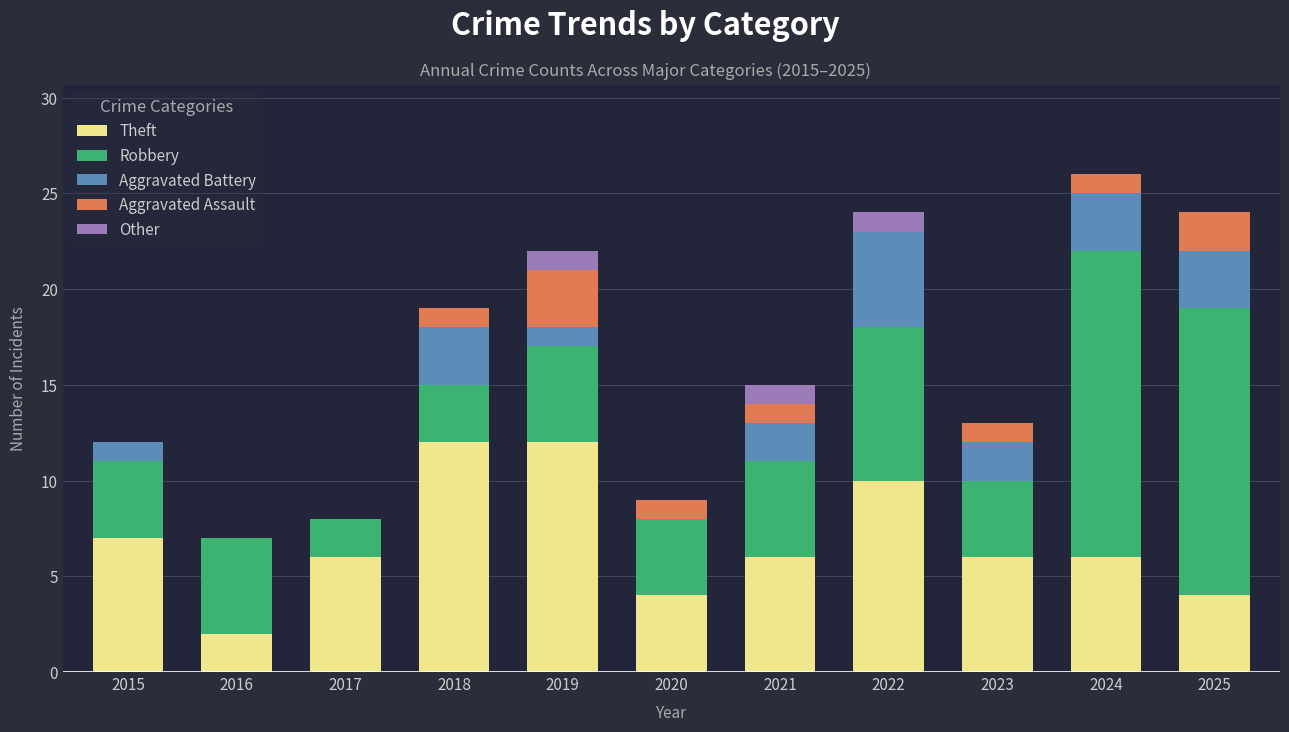

The value of Theft at 2024 is 3. True or false?

False